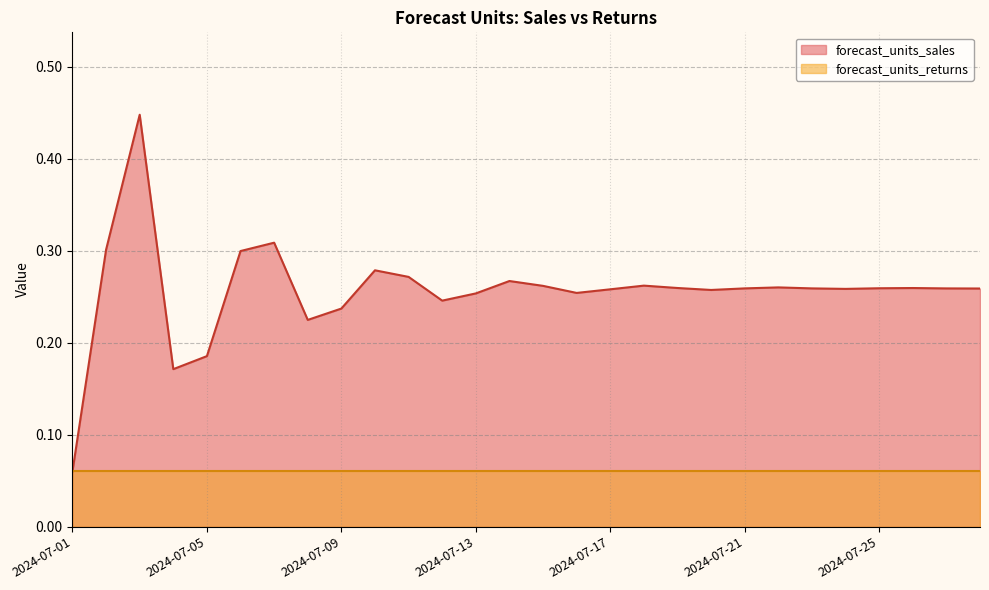

How many distinct data groups are displayed?

2